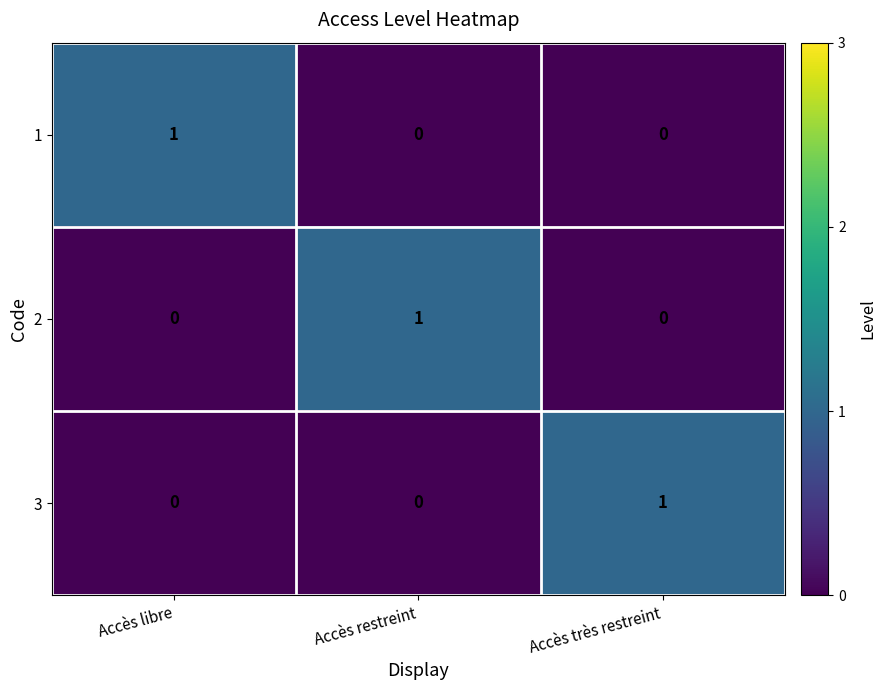

Count the 1 values in the range 0 to 1.

3